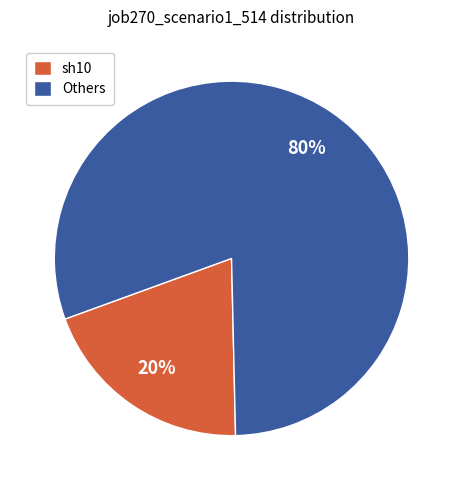

To the nearest percent, what percentage of the pie is sh10?

20%